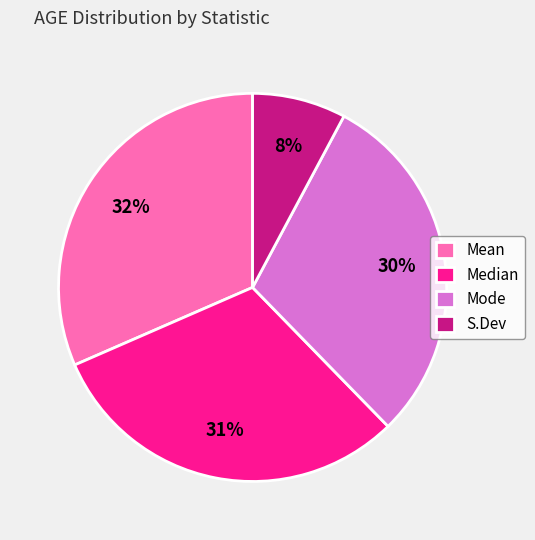

Is the sum of Median and S.Dev greater than half?

No